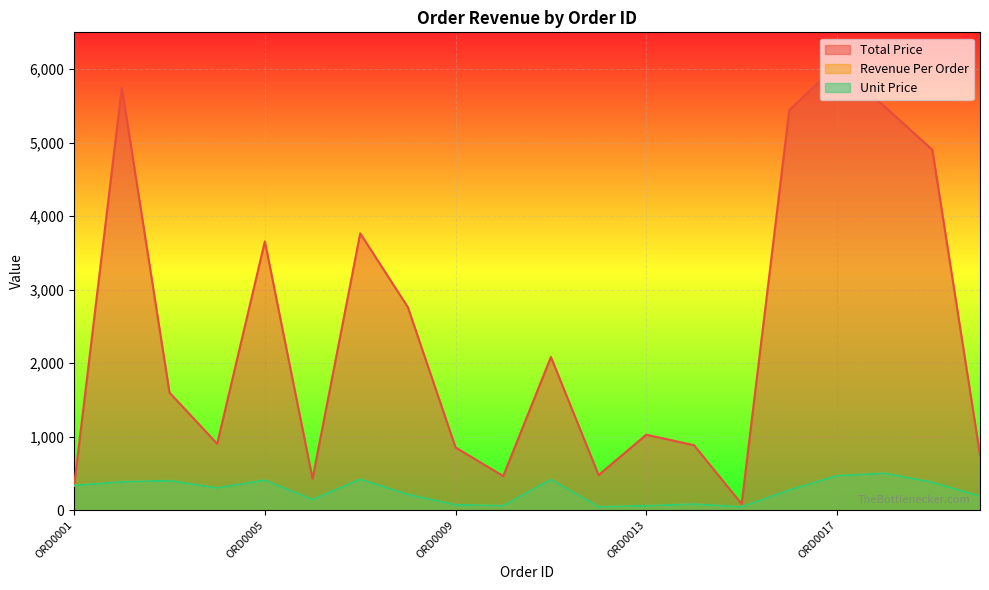

What are all the series names shown in the legend?

Total Price, Revenue Per Order, Unit Price